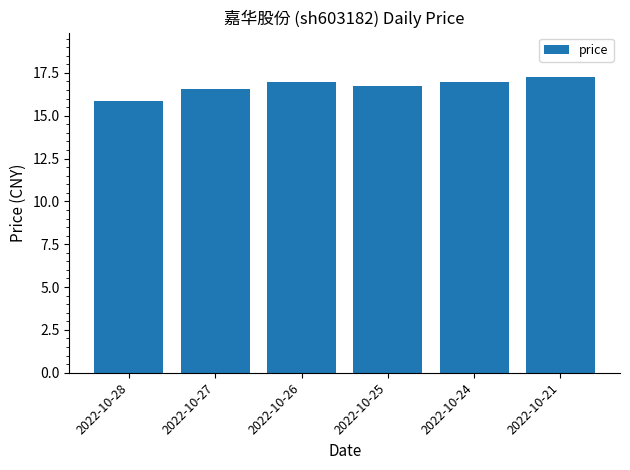

What is the greatest value displayed?

17.3